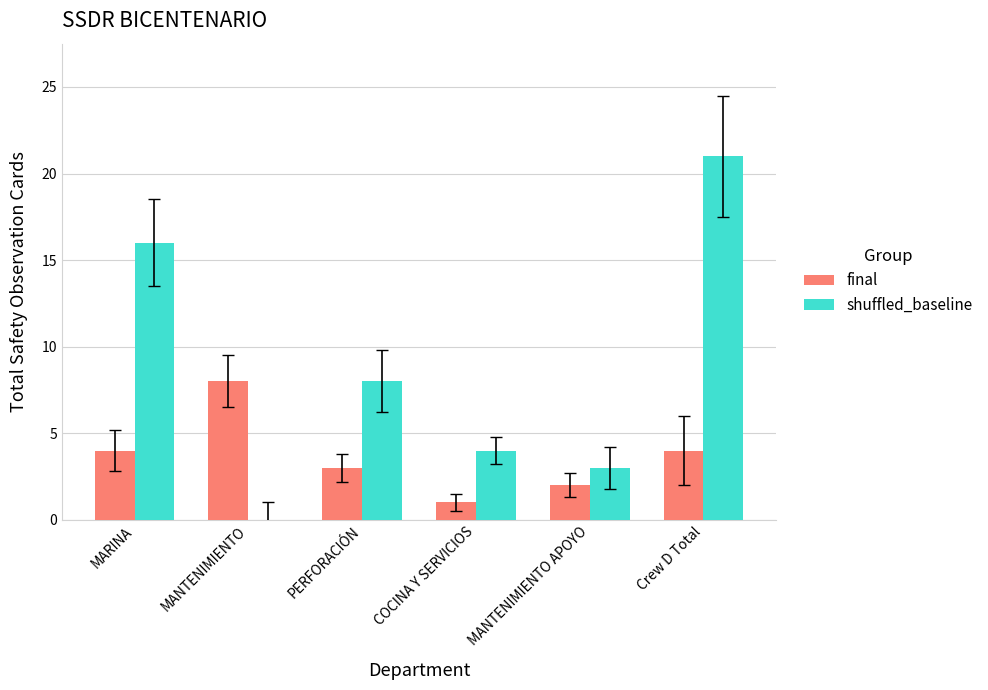

What are all the series names shown in the legend?

final, shuffled_baseline